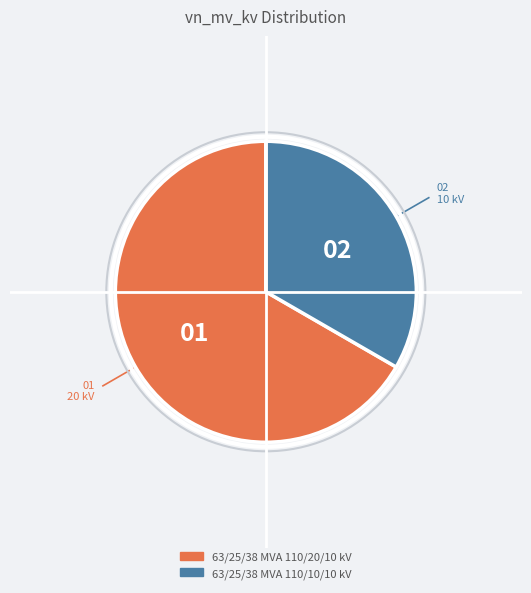

Which has a higher value, 63/25/38 MVA 110/20/10 kV or 63/25/38 MVA 110/10/10 kV?

63/25/38 MVA 110/20/10 kV